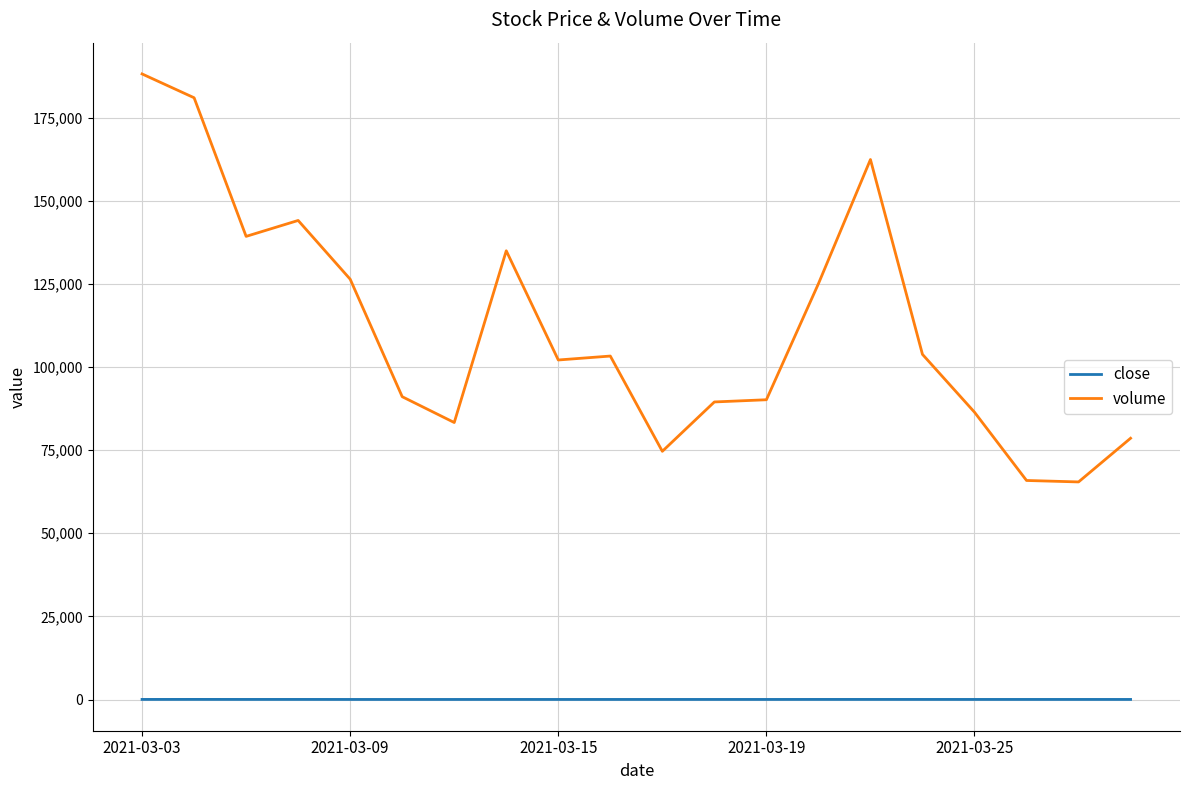

What is the greatest value displayed?

188110.9